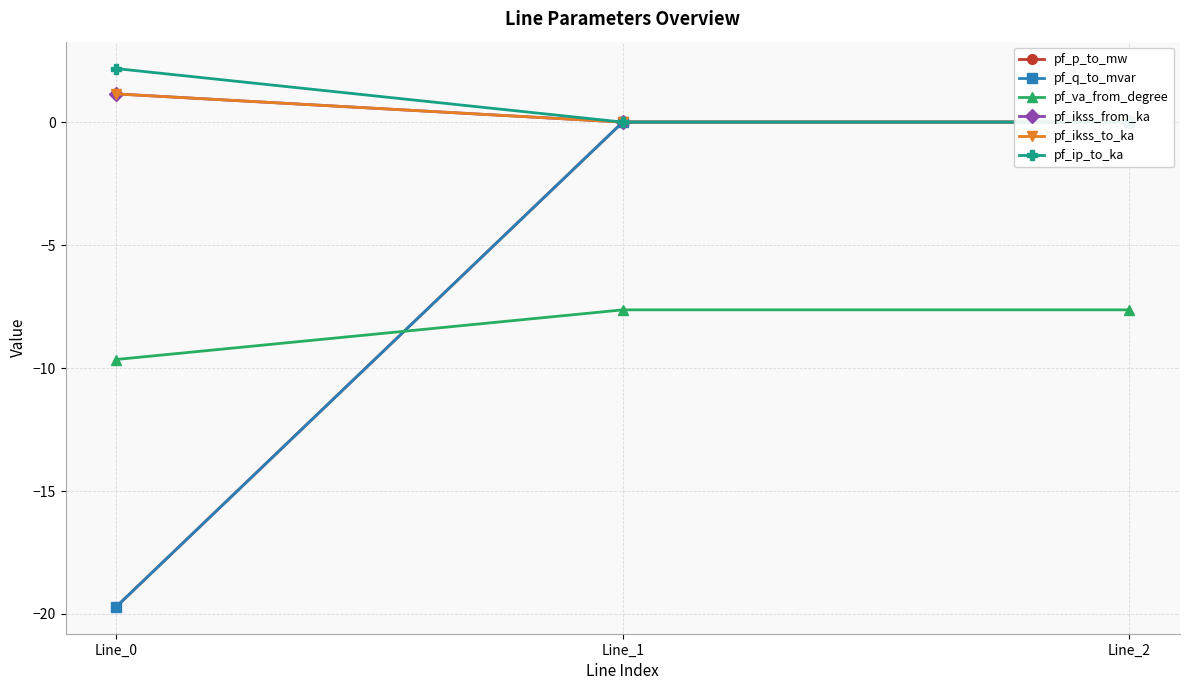

List the labels in order of pf_ikss_to_ka value, smallest first.

Line_1, Line_2, Line_0